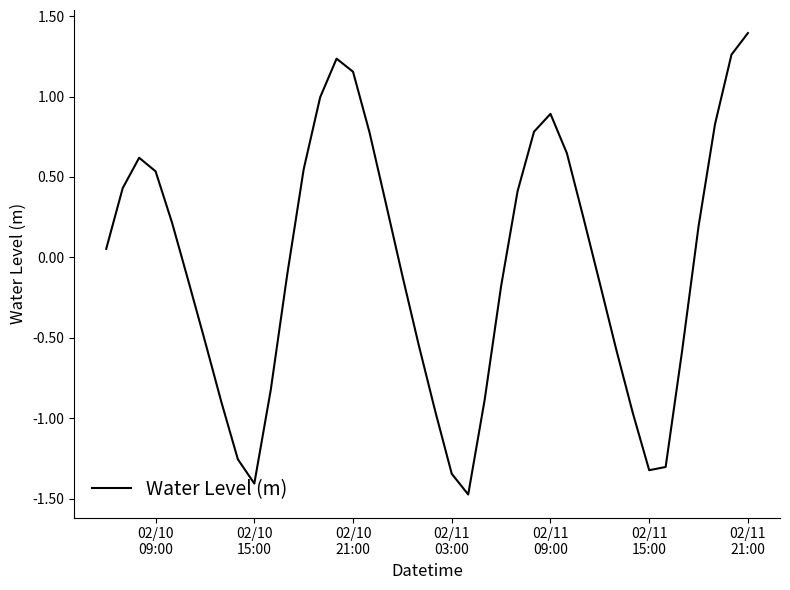

What is the greatest value displayed?

1.4